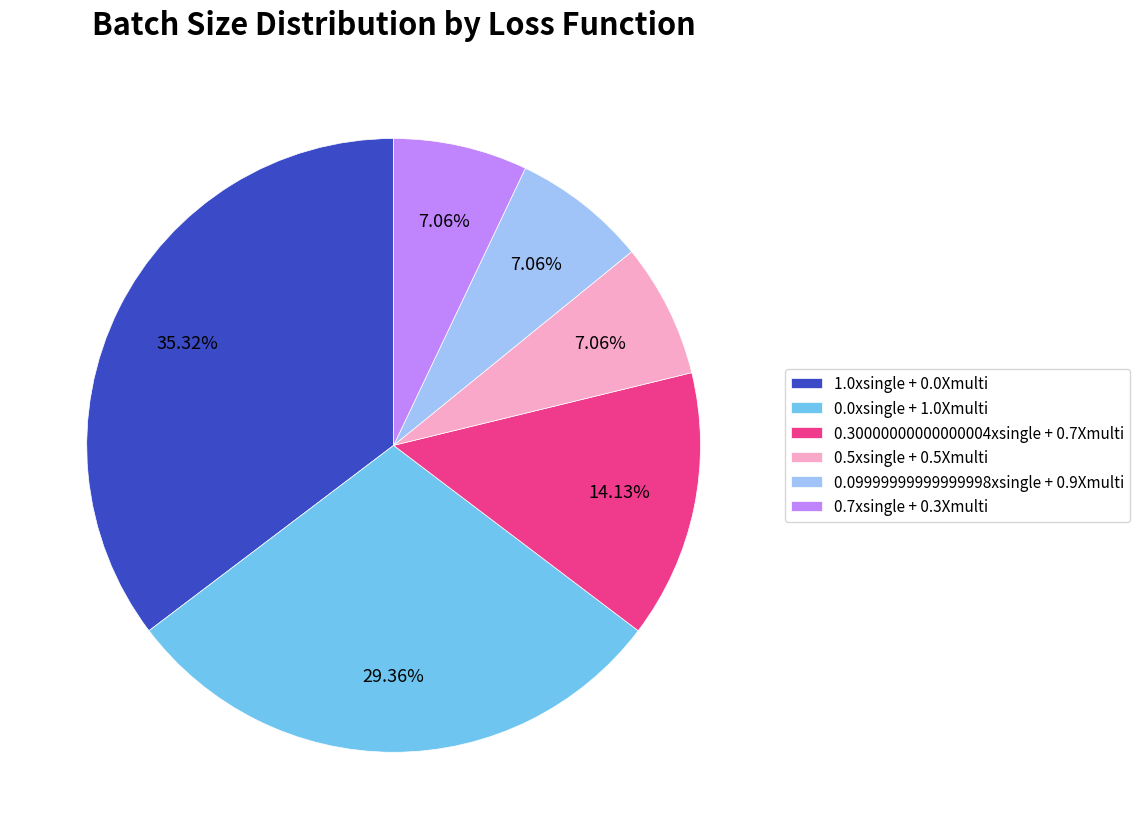

To the nearest percent, what portion does 0.7xsingle + 0.3Xmulti represent?

7%